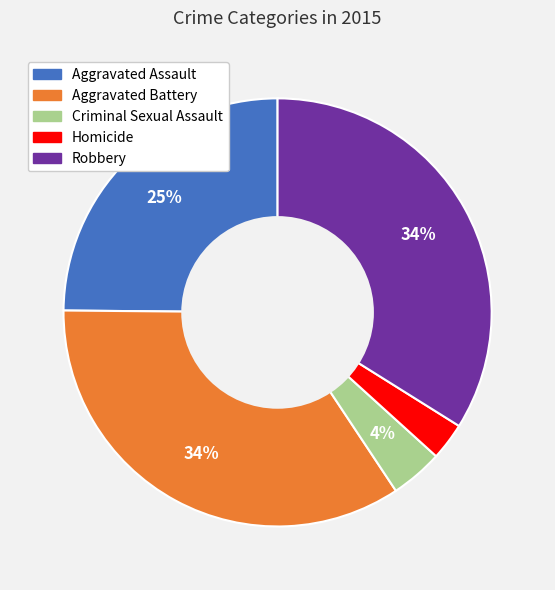

Count the number of slices in the pie.

5